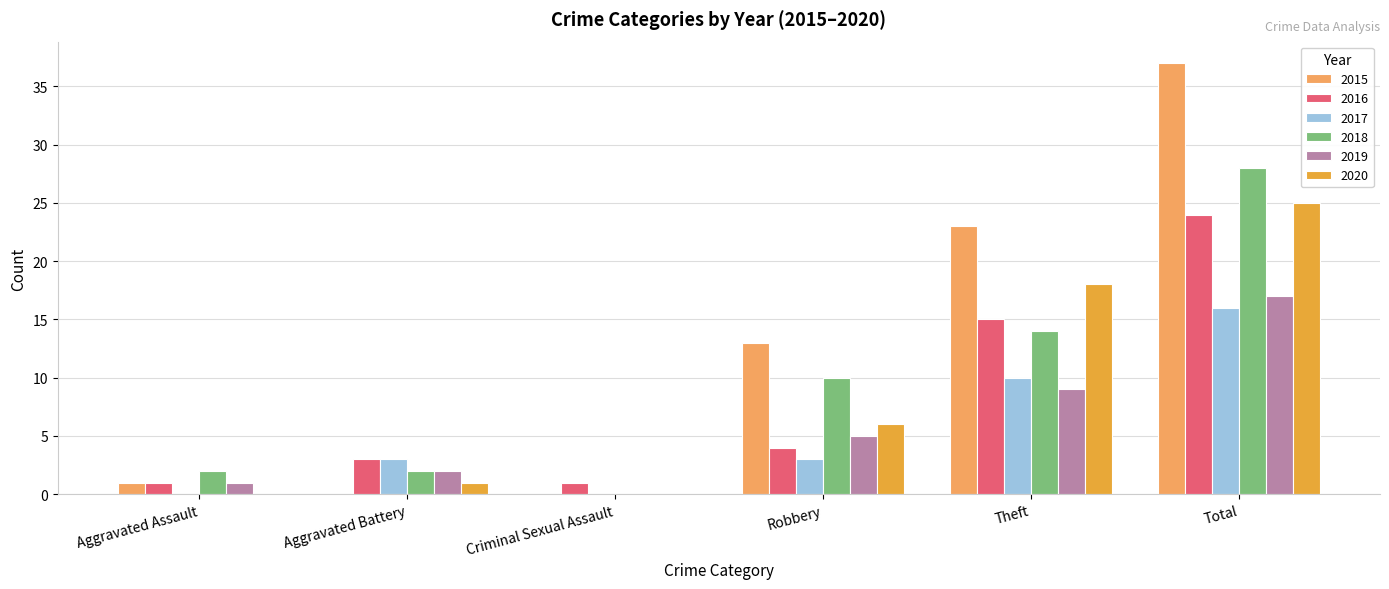

Are the bars grouped side by side (vs. stacked)?

Yes